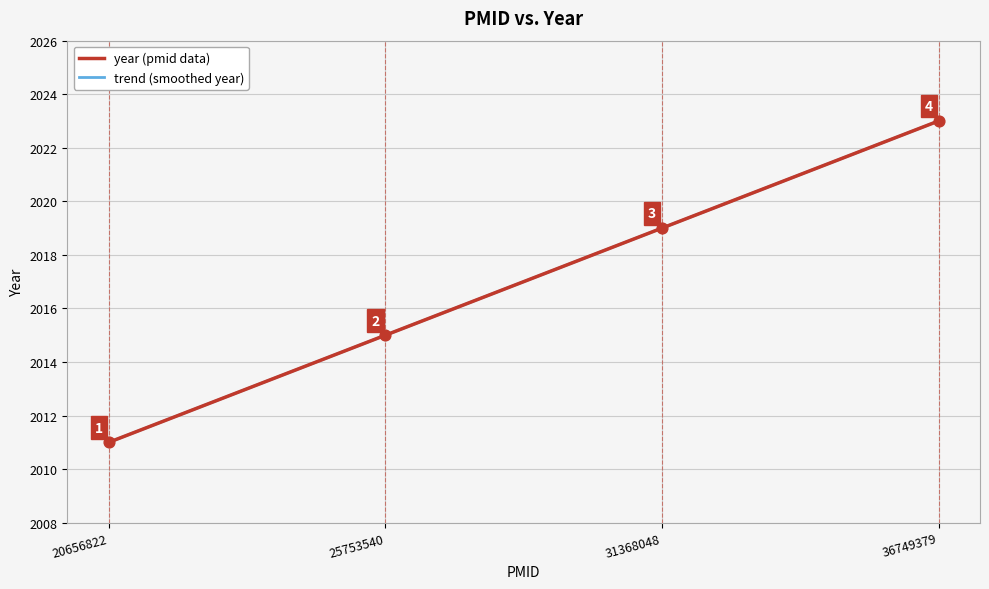

Between 36749379 and 20656822, which is larger?

36749379